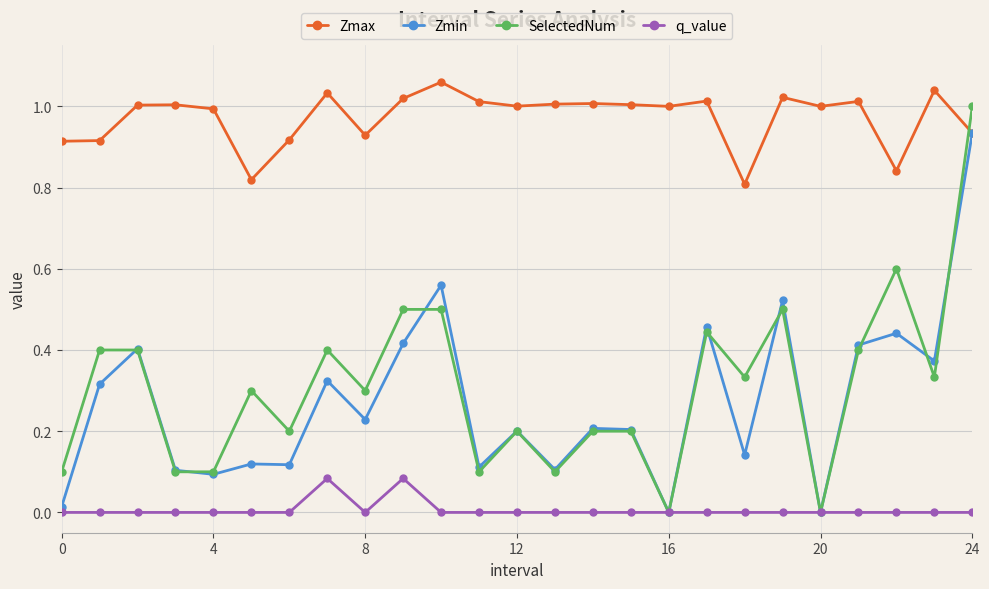

Rank the series by their maximum value, from lowest to highest.

q_value, Zmin, SelectedNum, Zmax